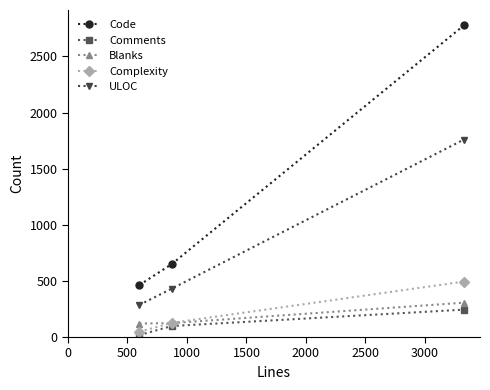

Which series has the widest spread of values?

Code